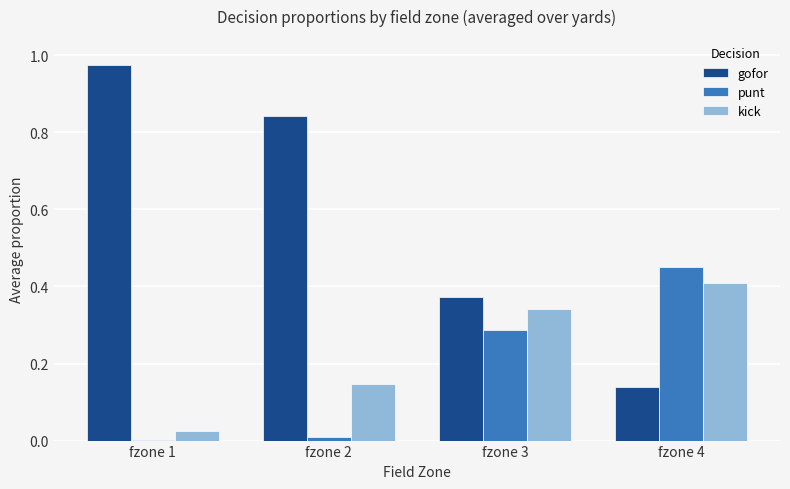

Is the value of gofor at fzone 3 greater than the value of kick at fzone 2?

Yes